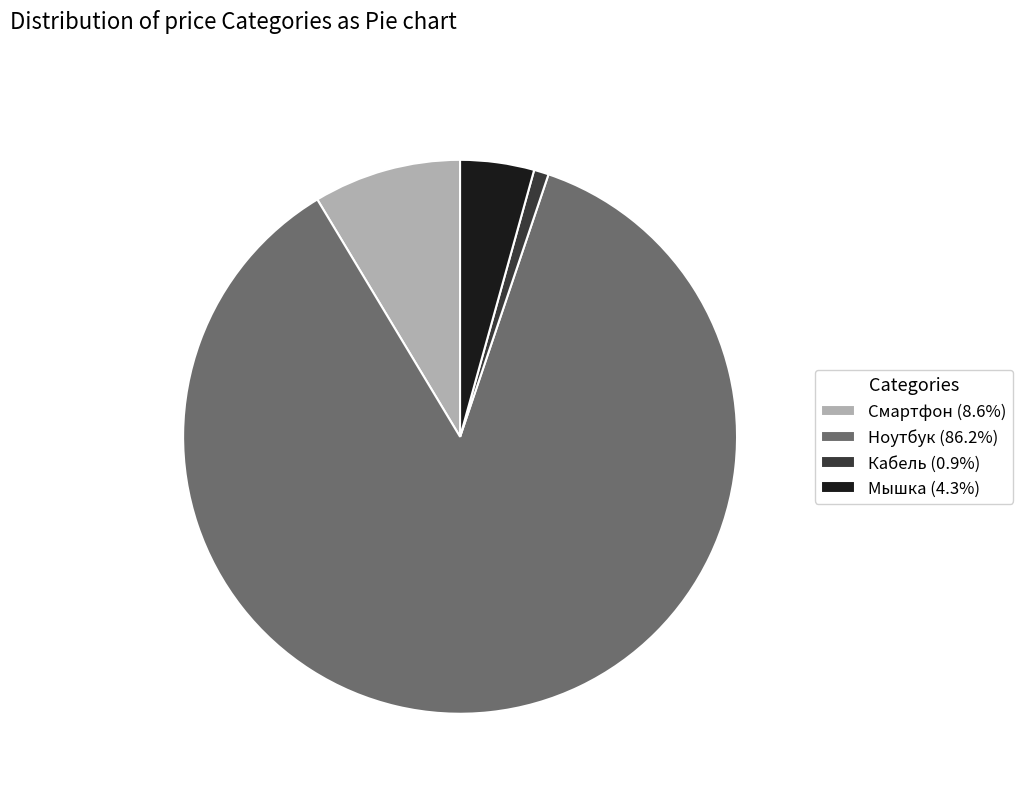

Combined, do Ноутбук (86.2%) and Кабель (0.9%) account for over 50%?

Yes